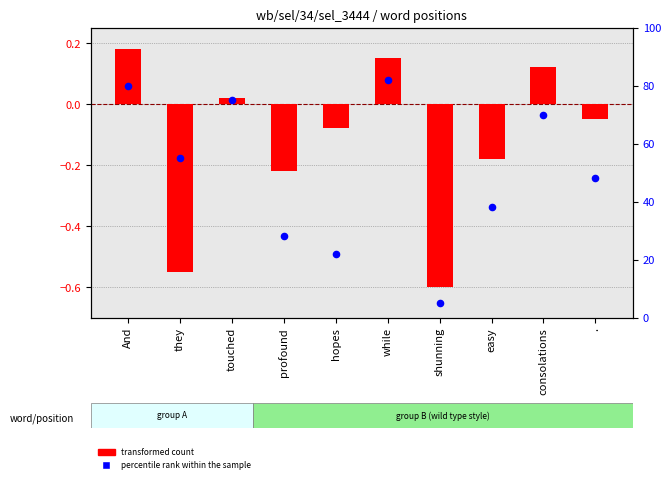

What is the total value across all series at easy?

37.8